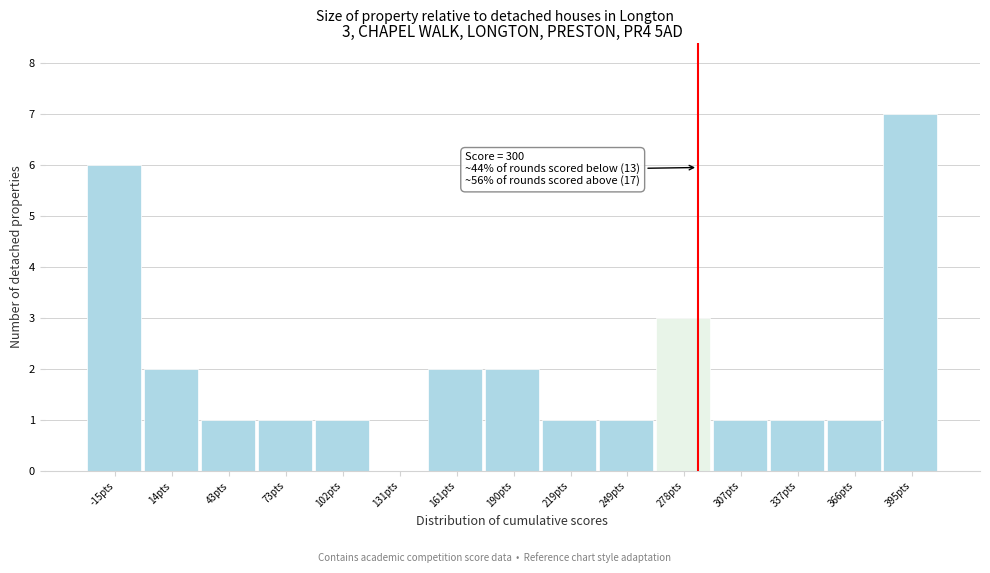

Reading left to right, extract all data points from this chart.

-15pts=6	14pts=2	43pts=1	73pts=1	102pts=1	131pts=0	161pts=2	190pts=2	219pts=1	249pts=1	278pts=3	307pts=1	337pts=1	366pts=1	395pts=7